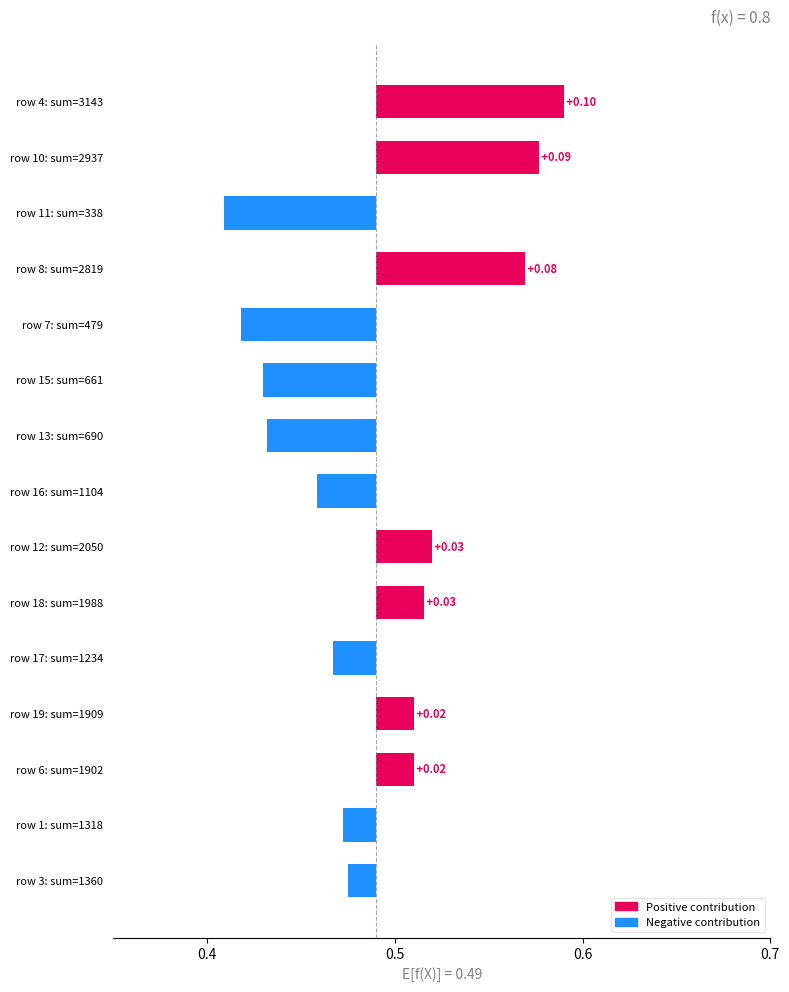

The chart shows a value of 0.0 at row 18: sum=1988. True or false?

False